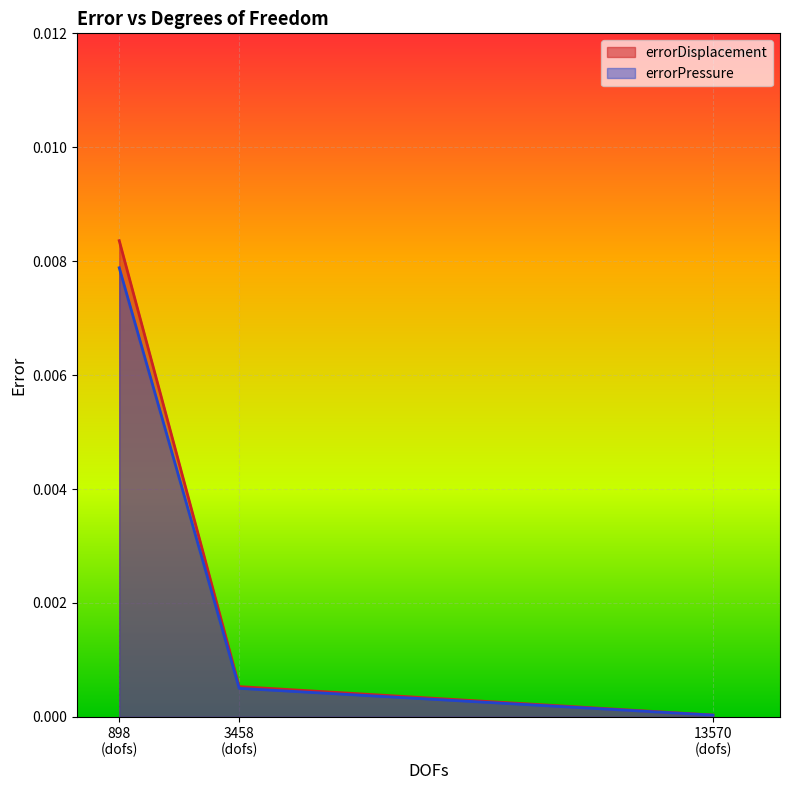

Which series has the largest range (max minus min)?

errorDisplacement